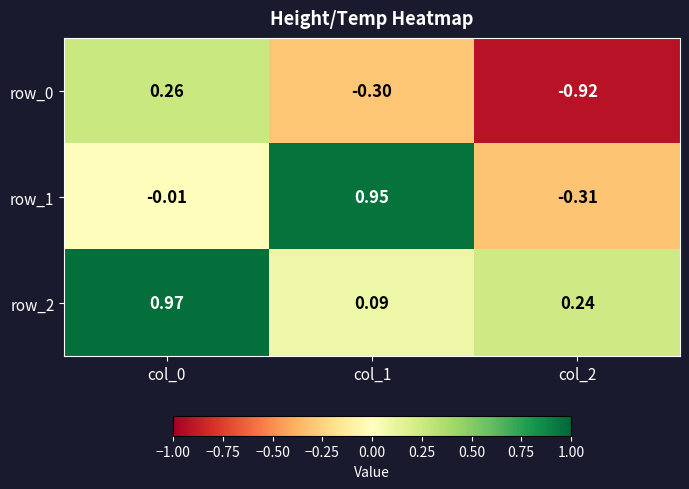

What is the difference between the highest and lowest values at col_2?

1.2